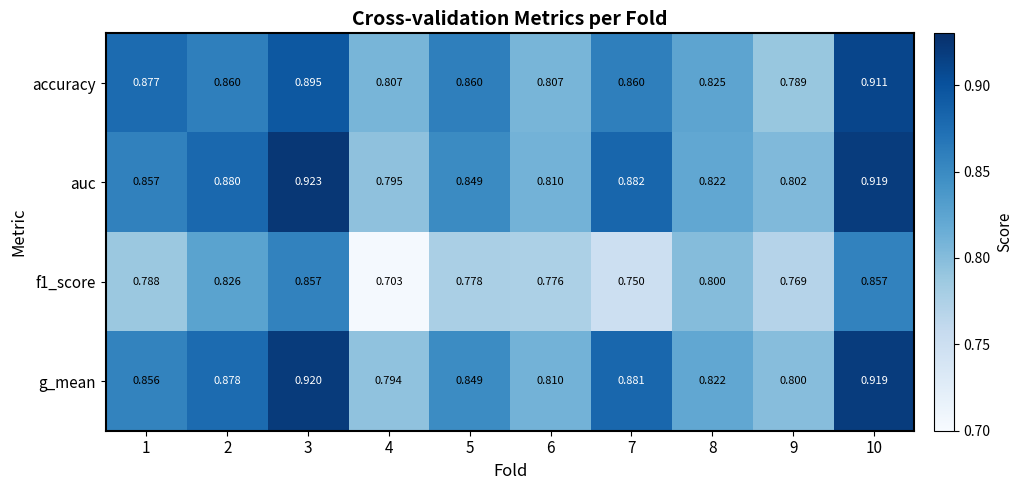

Which series has the largest total across all categories?

auc